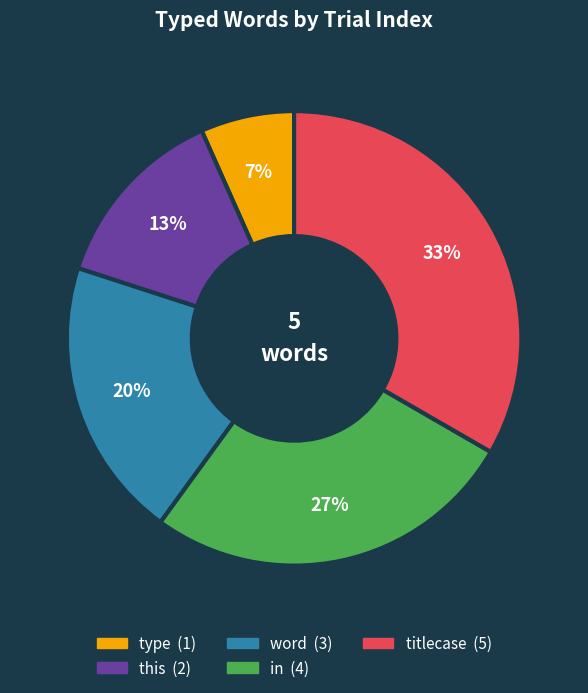

True or false: word accounts for 35% of the total.

False